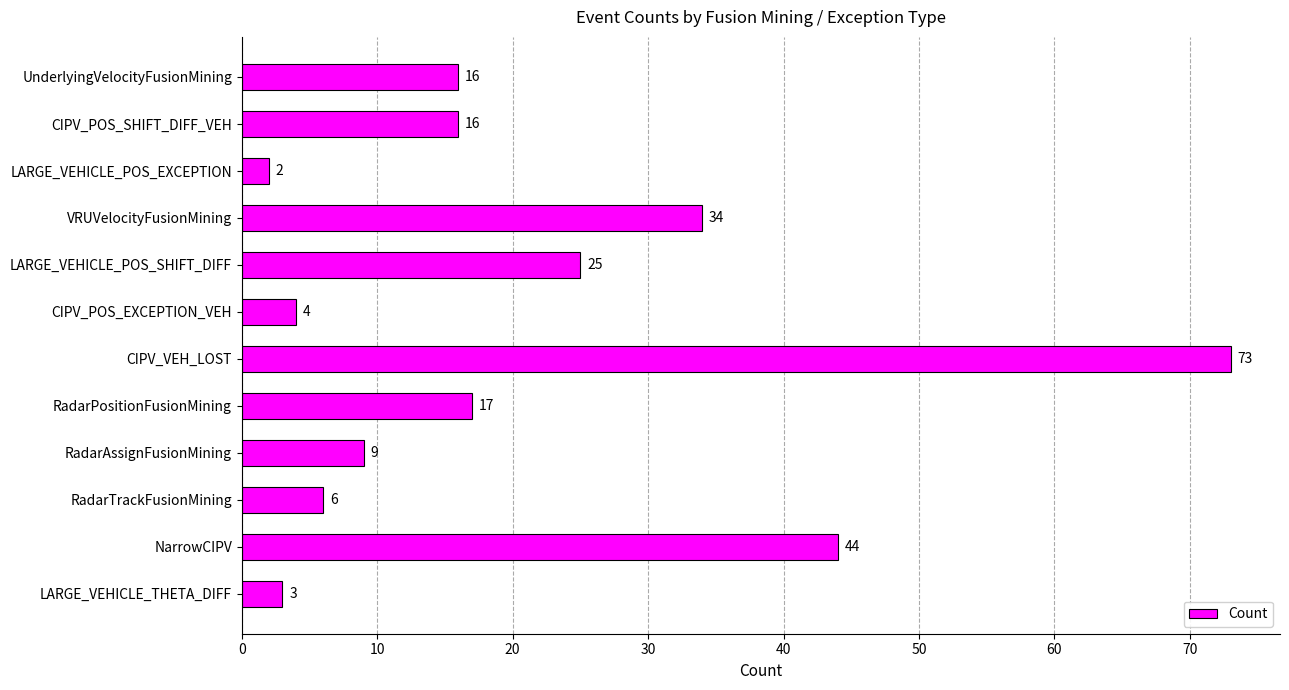

What is the difference between the second highest and second lowest values?

41